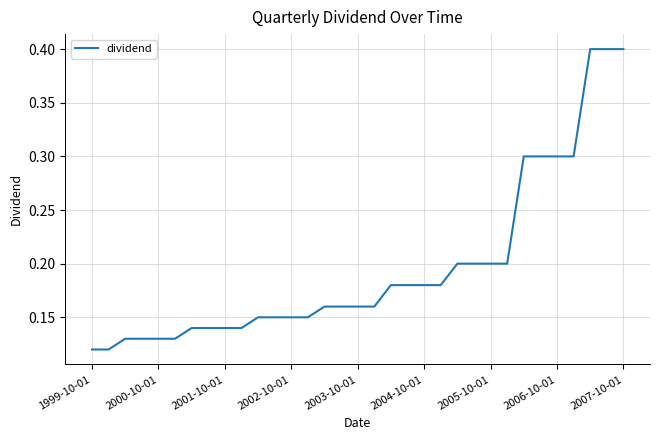

What is the difference between the maximum and minimum values?

0.3